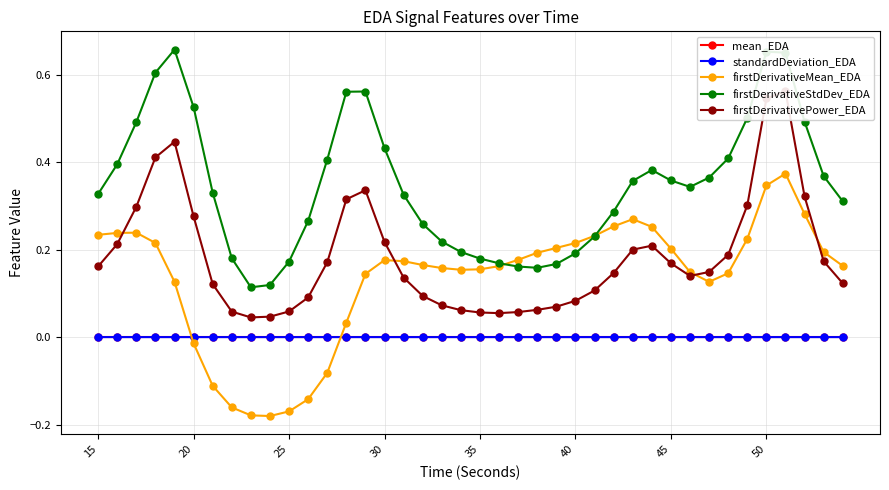

True or false: mean_EDA and firstDerivativeStdDev_EDA cross at least once.

False